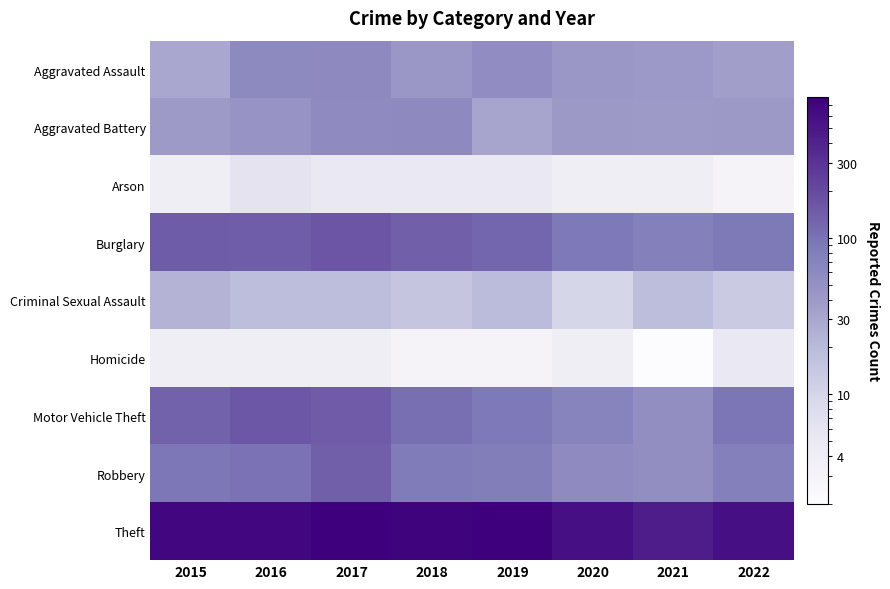

Reading right to left, extract all data points from this chart.

Aggravated Assault: 2022=36	2021=41	2020=43	2019=55	2018=43	2017=59	2016=60	2015=30
Aggravated Battery: 2022=40	2021=39	2020=40	2019=31	2018=58	2017=57	2016=46	2015=39
Arson: 2022=3	2021=4	2020=4	2019=5	2018=5	2017=5	2016=6	2015=4
Burglary: 2022=87	2021=76	2020=88	2019=124	2018=138	2017=165	2016=142	2015=145
Criminal Sexual Assault: 2022=13	2021=18	2020=10	2019=19	2018=15	2017=18	2016=18	2015=23
Homicide: 2022=5	2021=2	2020=4	2019=3	2018=3	2017=4	2016=4	2015=4
Motor Vehicle Theft: 2022=93	2021=53	2020=71	2019=88	2018=106	2017=149	2016=159	2015=133
Robbery: 2022=78	2021=53	2020=57	2019=81	2018=84	2017=138	2016=99	2015=92
Theft: 2022=569	2021=445	2020=582	2019=789	2018=719	2017=774	2016=672	2015=680